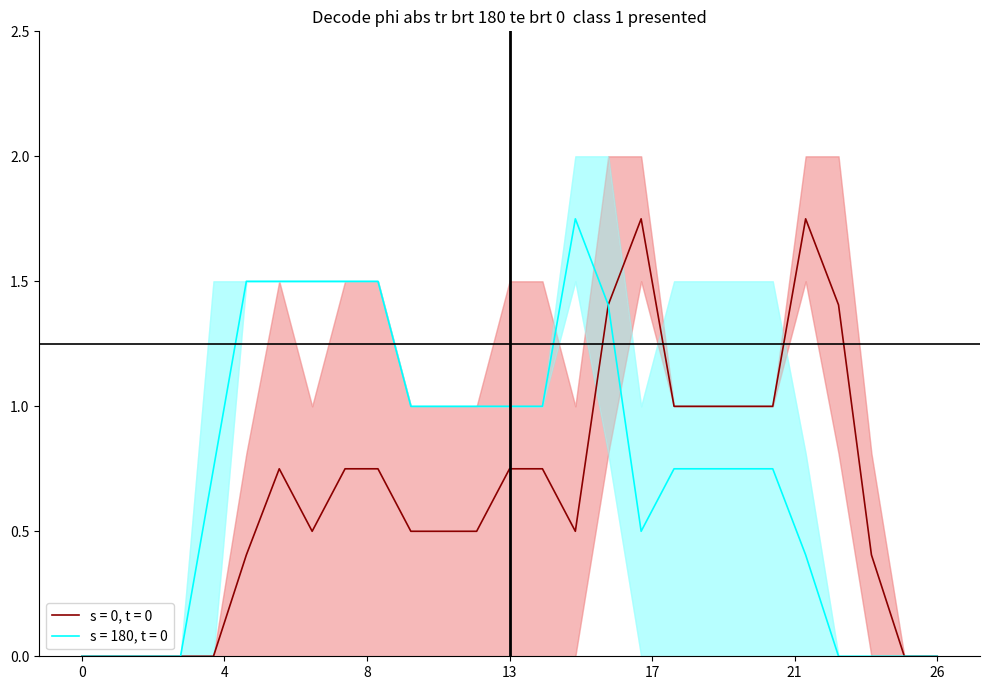

Does the chart display data point markers on the line(s)?

No